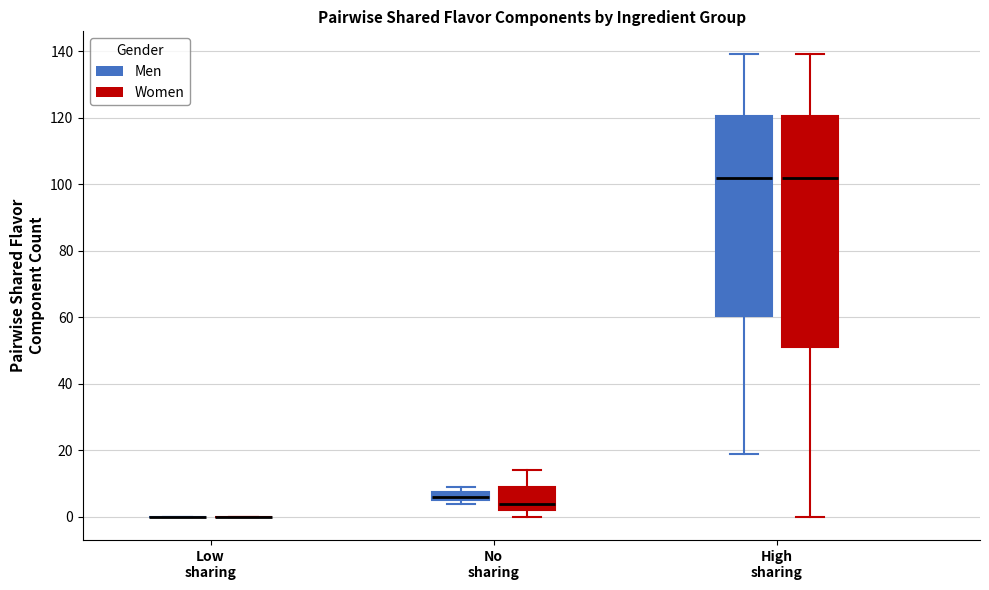

Which box is the tallest, from its lower edge to its upper edge?

High sharing (Women)